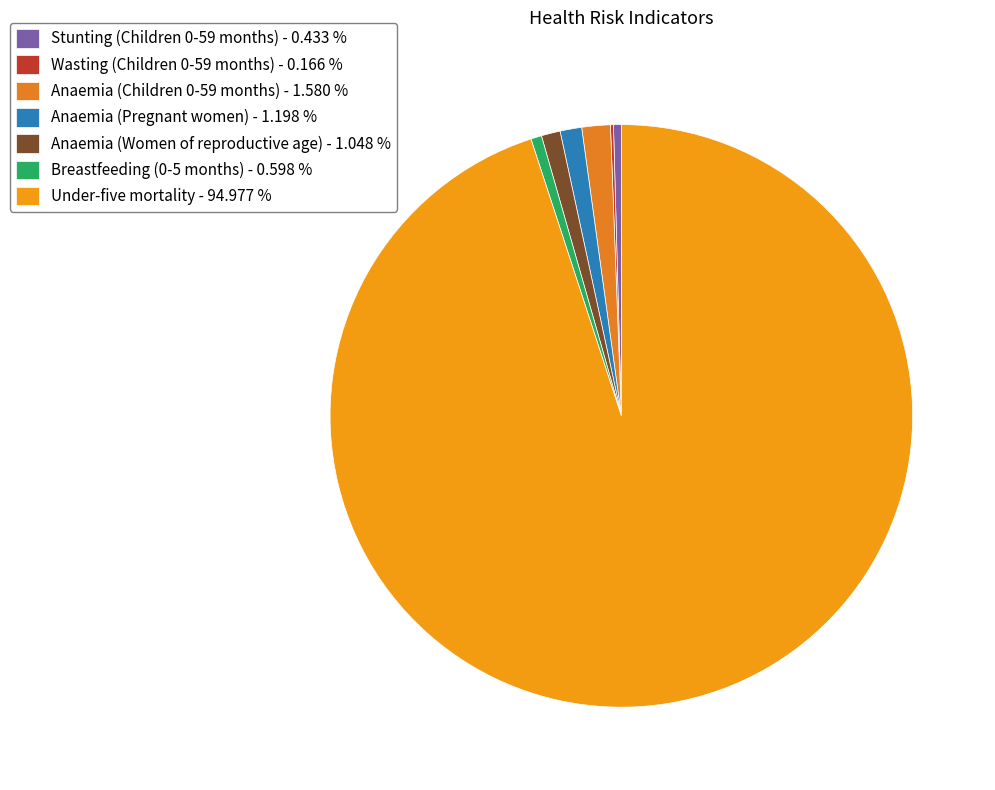

Does Anaemia (Women of reproductive age) represent more than half of the total?

No